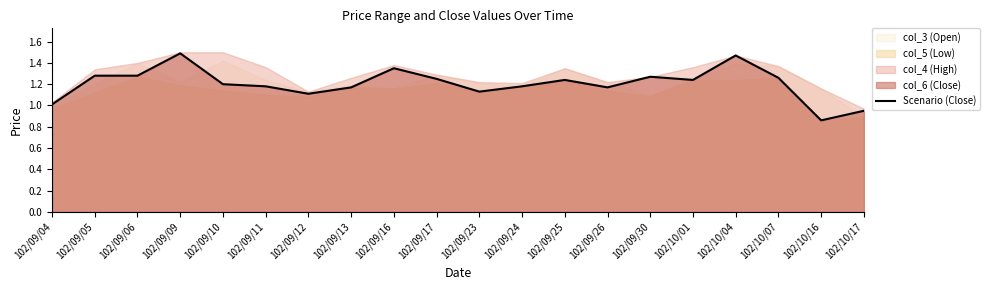

How many data points are above 1?

18